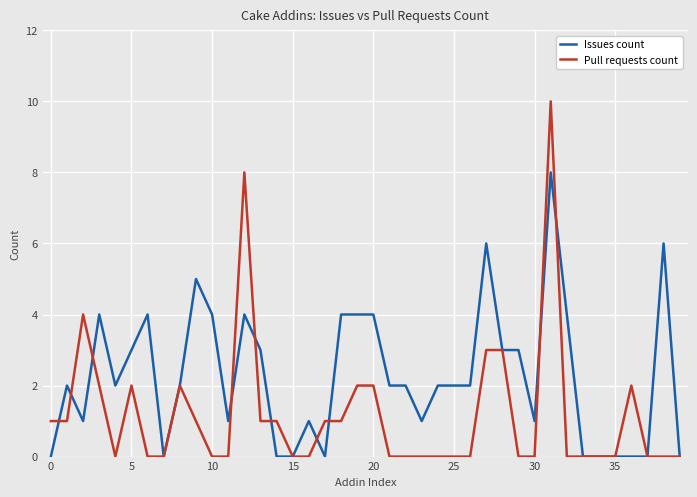

How many Issues count values are between 0 and 4?

36